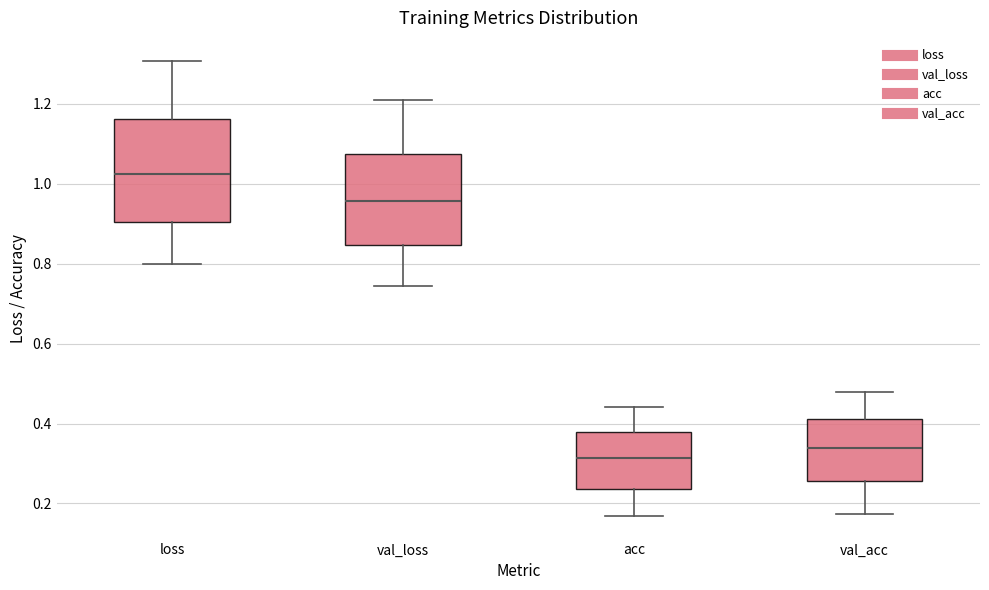

Where is the lower edge of the box for acc on the y-axis? The values are not printed on the chart, so give them approximately, as read against the axis.

0.24